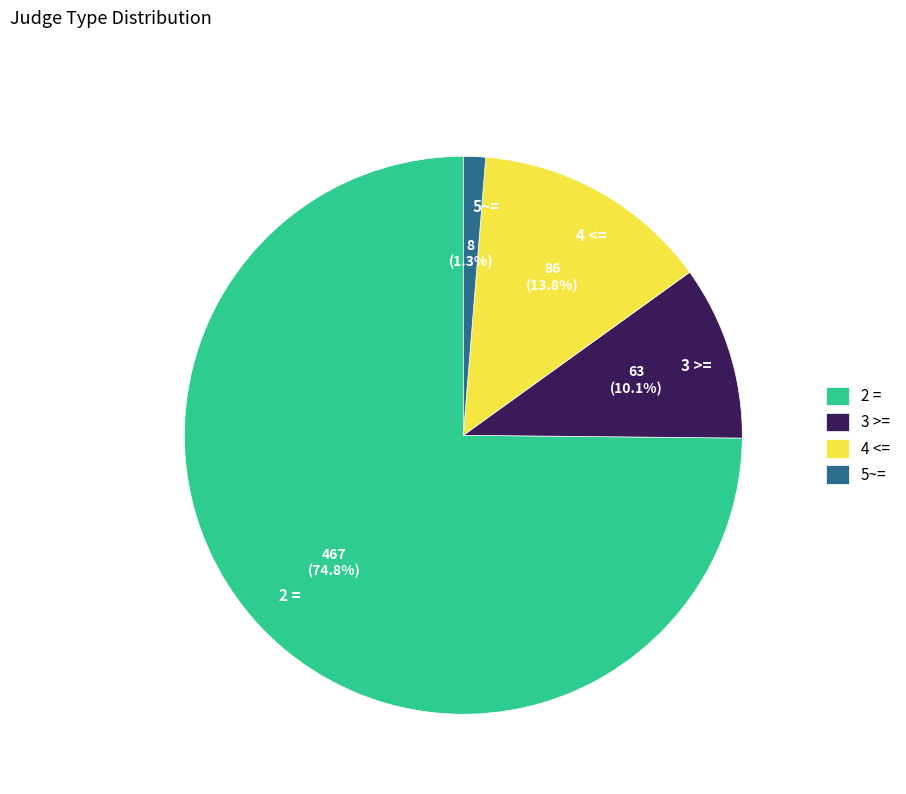

To the nearest percent, what is the average slice percentage?

25%